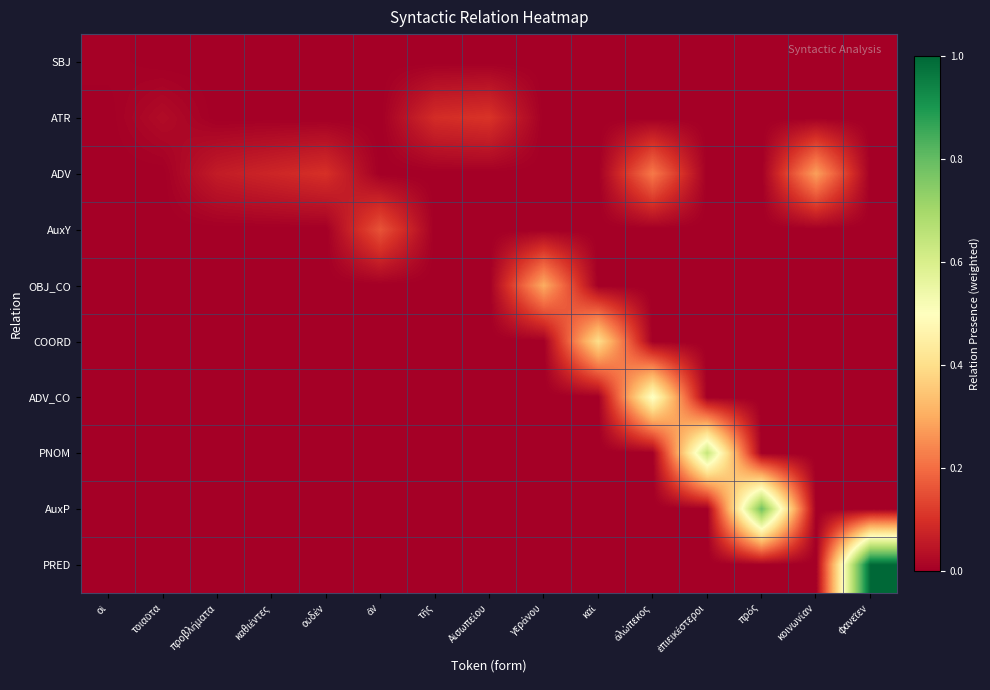

Which category has the lowest value across all series?

τοιαῦτα